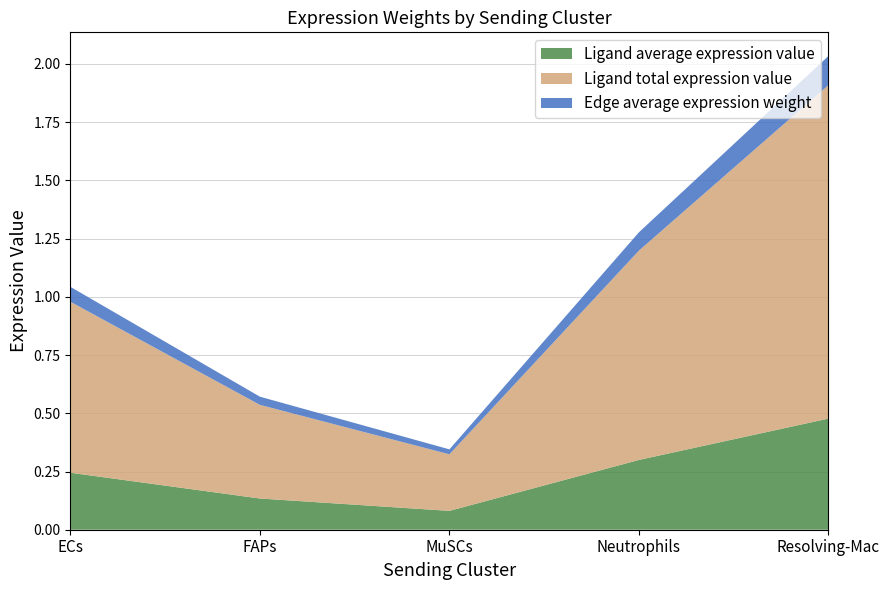

True or false: Ligand average expression value has more than 0 points higher than both neighbors.

False